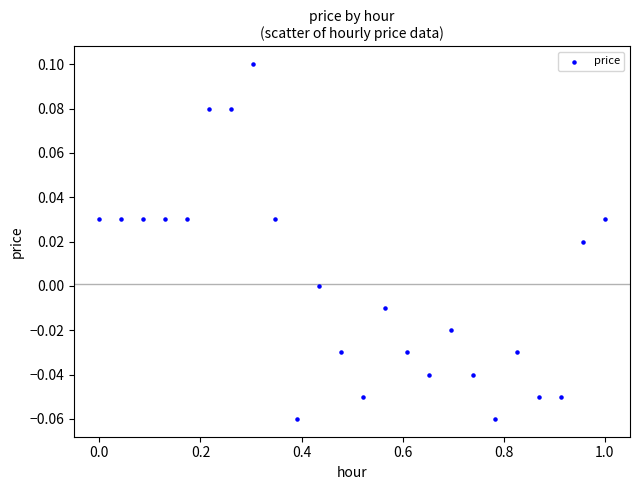

What is the range of X values (max minus min)?

1.0